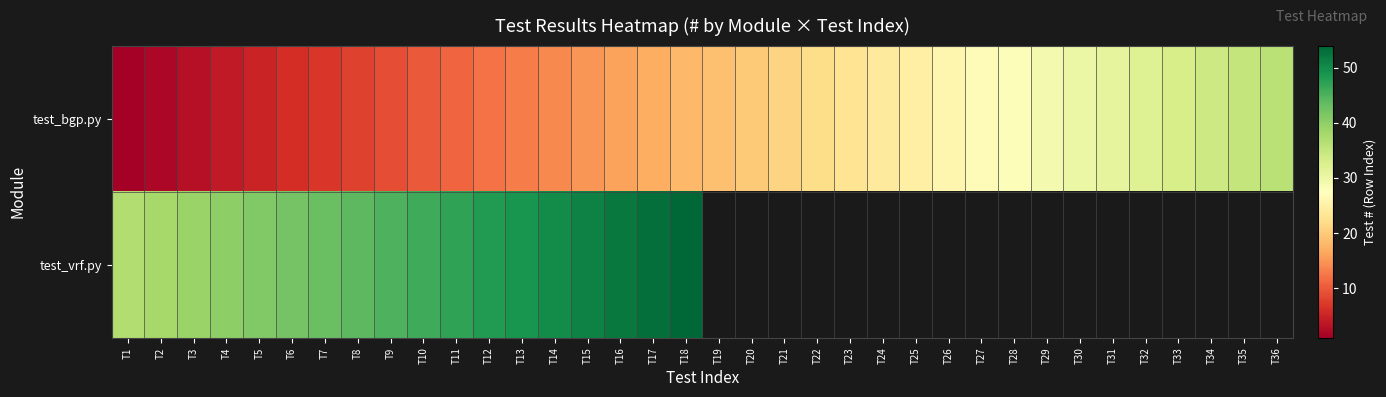

Rank the series by their maximum value, from highest to lowest.

test_vrf.py, test_bgp.py